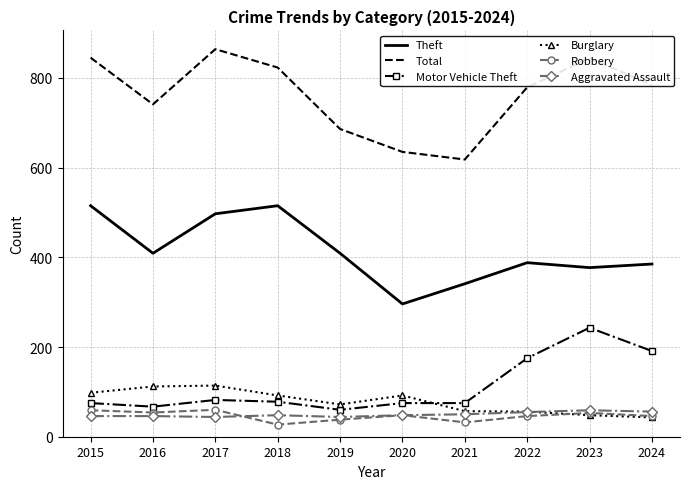

Between which two adjacent categories do Robbery and Aggravated Assault first intersect?

2017 and 2018